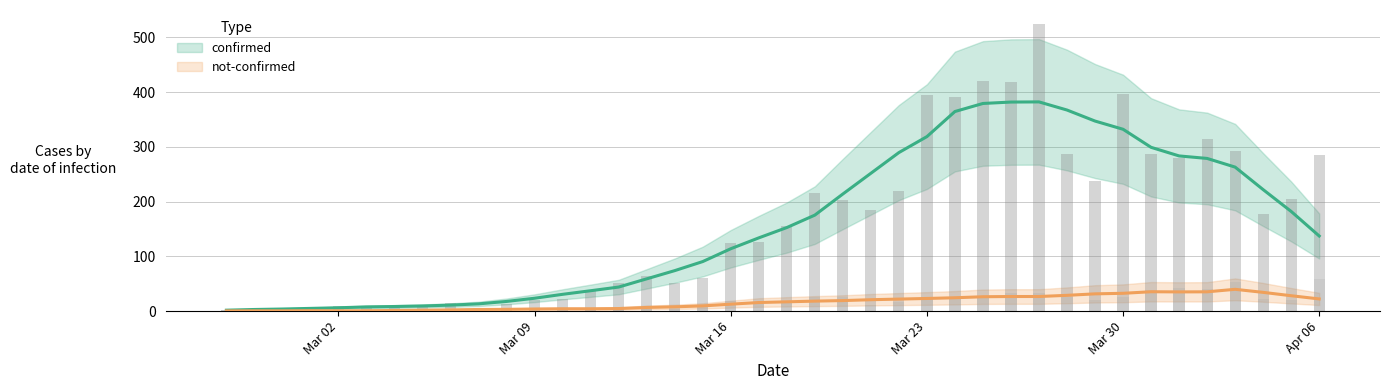

What position from the left is 2020-03-20?

23